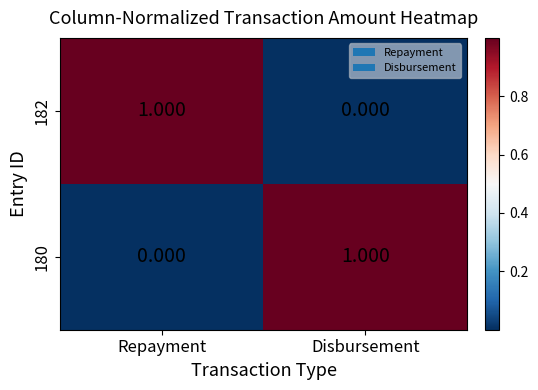

Which category has the highest value in the 180 series?

Disbursement